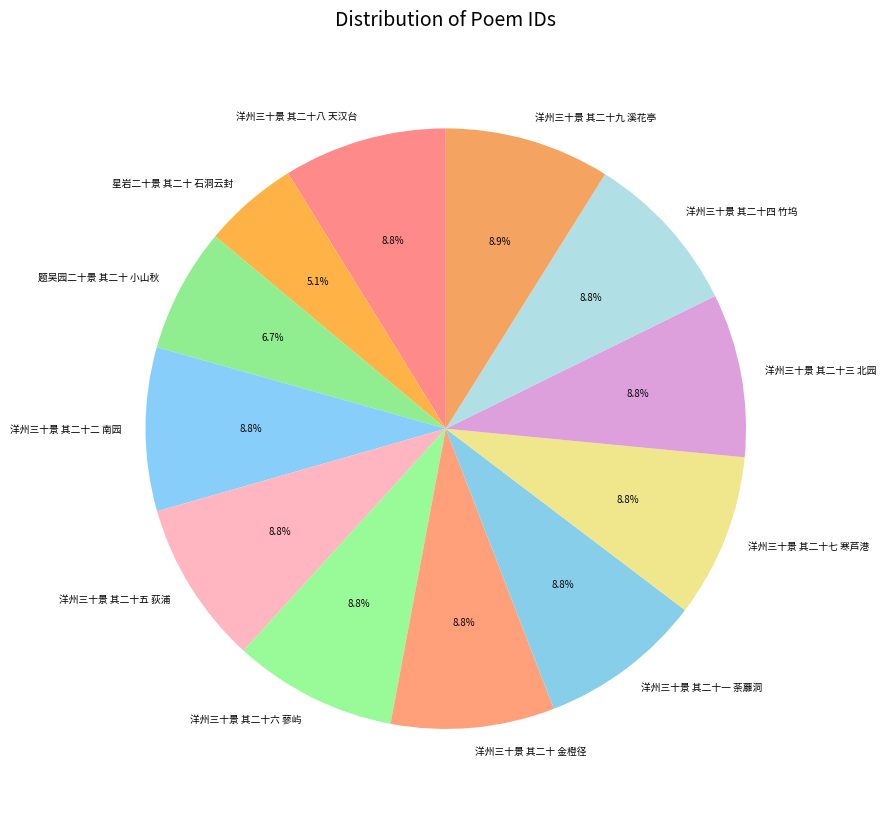

Is 洋州三十景 其二十八 天汉台 the majority of the pie?

No